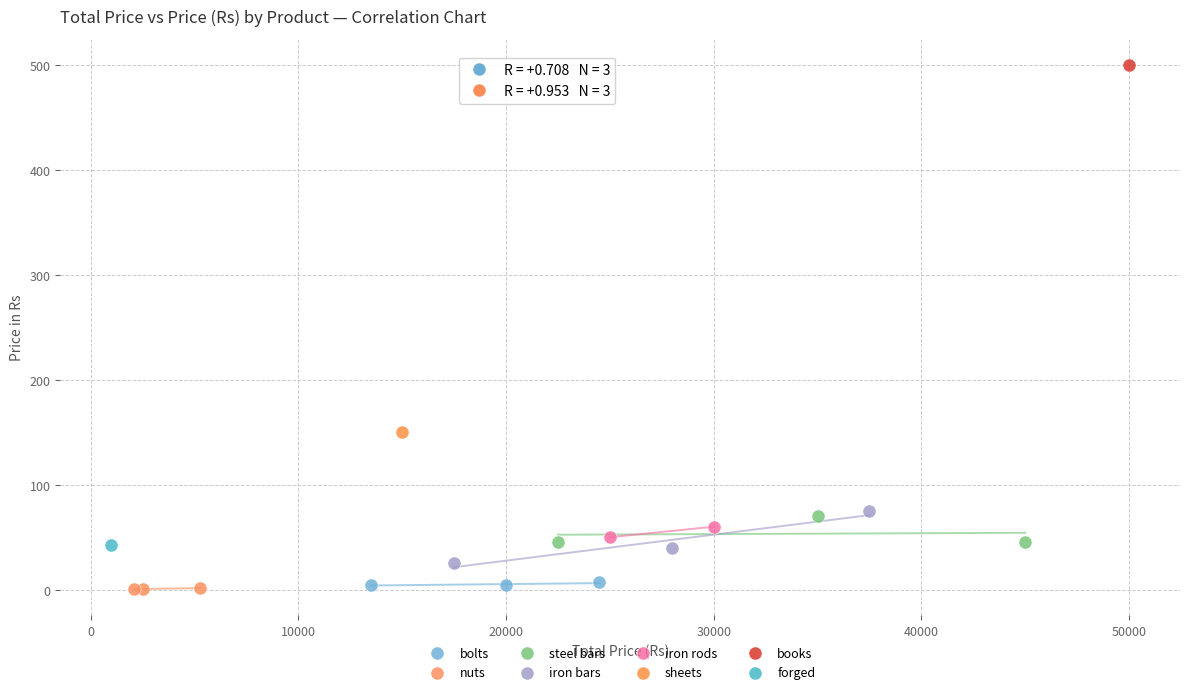

What are all the series names shown in the legend?

bolts, nuts, steel bars, iron bars, iron rods, sheets, books, forged